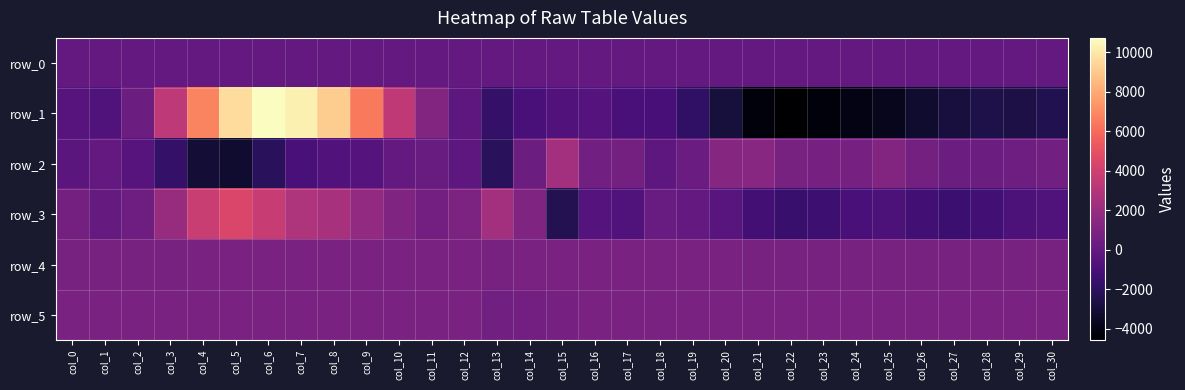

How many distinct data groups are displayed?

6